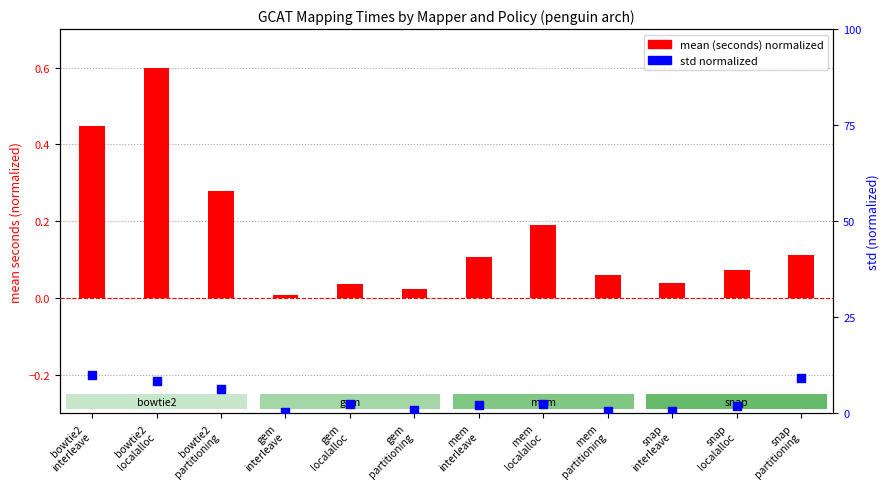

Which series contains the highest Y value?

mean (seconds) normalized